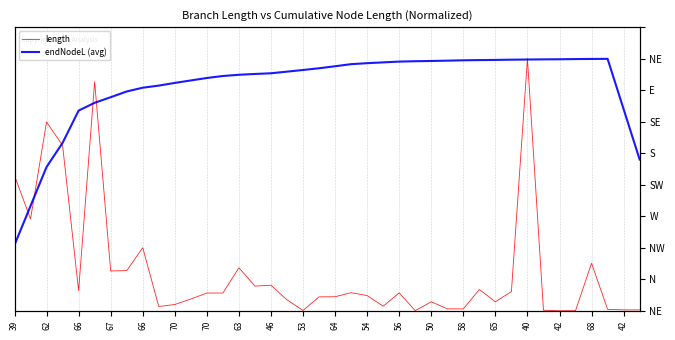

Rank the series by their maximum value, from lowest to highest.

endNodeL (avg), length